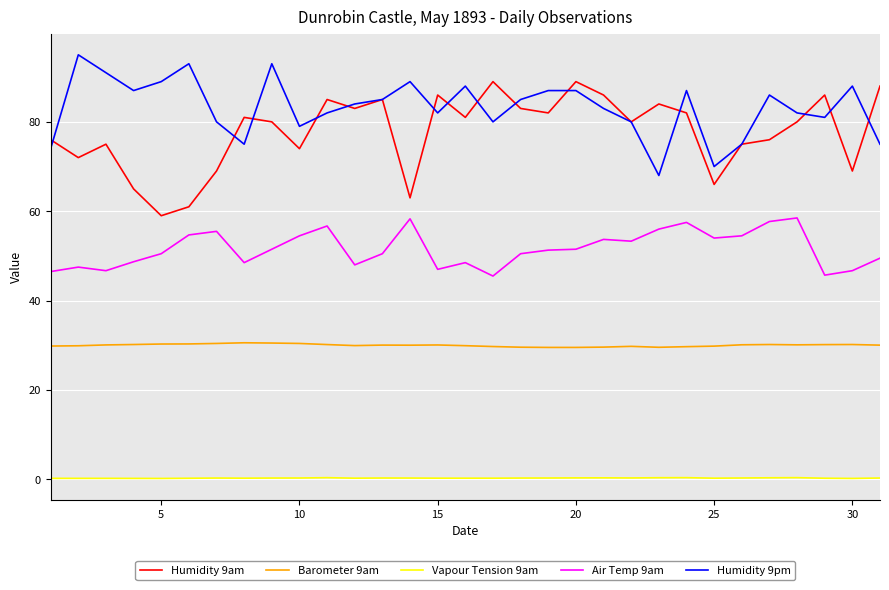

List the series in order of their peak value, highest first.

Humidity 9pm, Humidity 9am, Air Temp 9am, Barometer 9am, Vapour Tension 9am